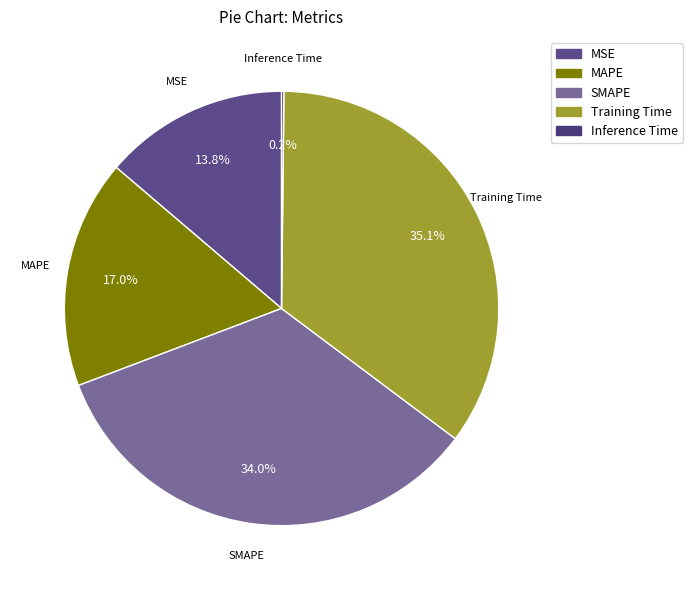

Is there a majority slice in this chart?

No